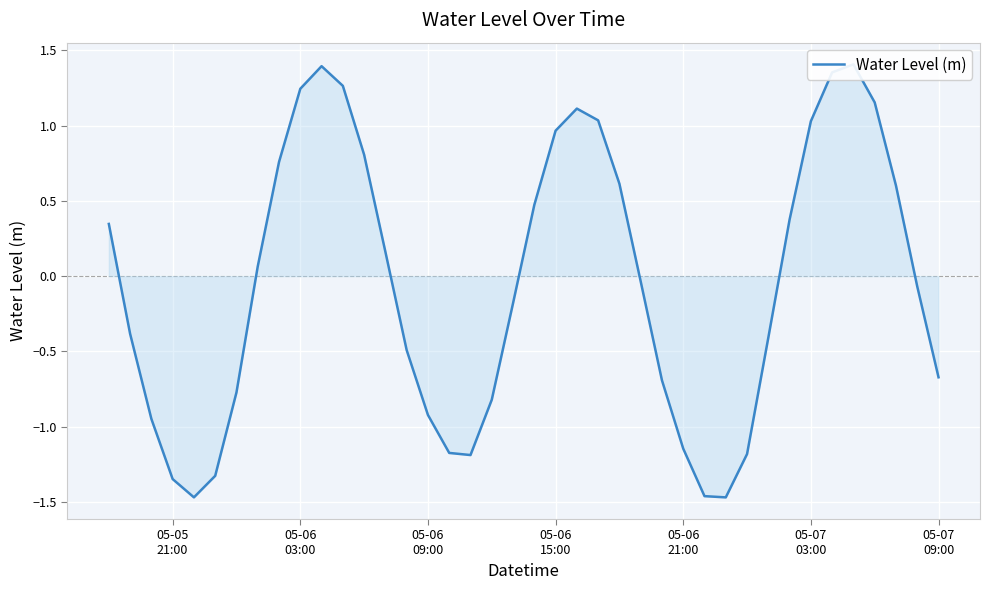

At which label does the data first exceed 0?

05-05
21:00